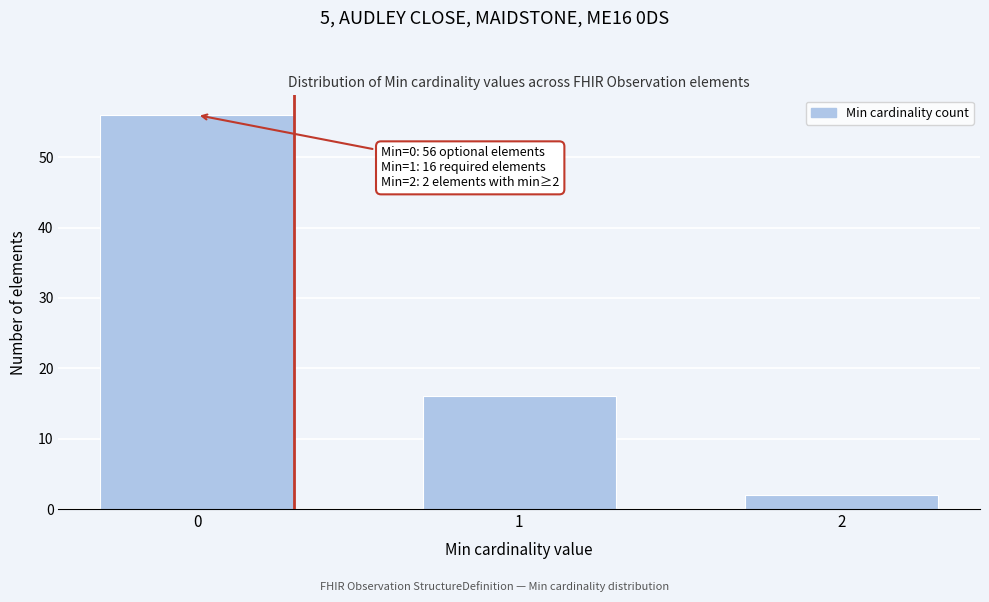

Reading right to left, what are all the values shown in this chart?

2	16	56